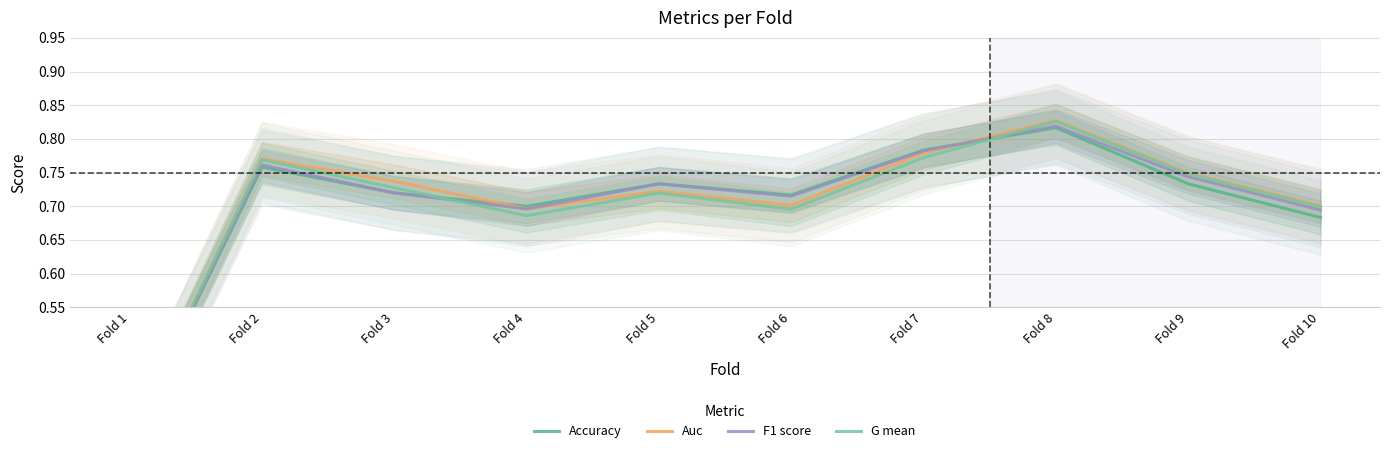

After their last crossing, which series has the higher values: Accuracy or G mean?

G mean